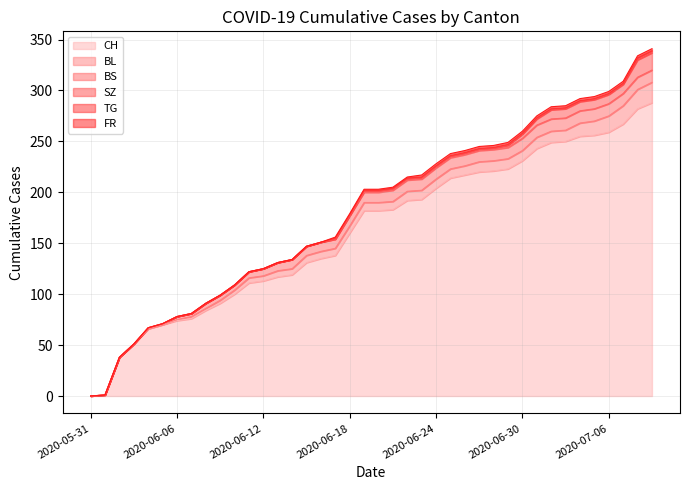

How many data points in CH are above 182?

19